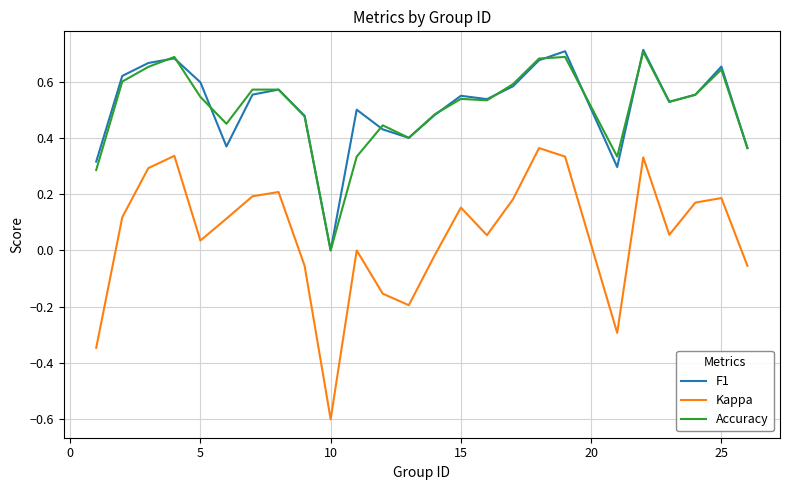

Which series has the widest spread of values?

Kappa